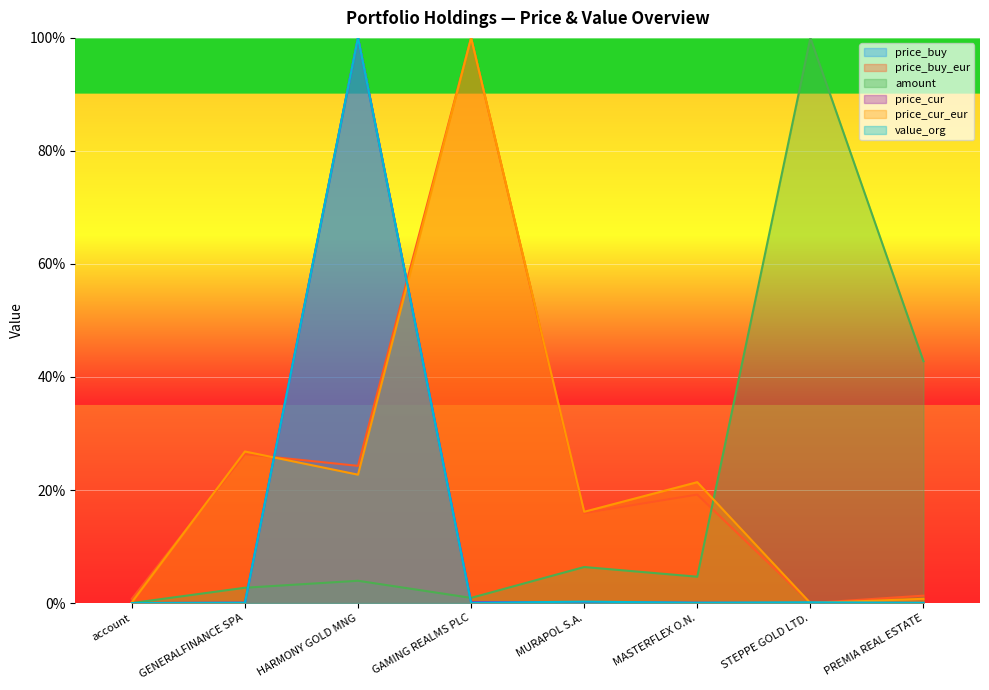

At which category does price_buy reach its first local valley?

STEPPE GOLD LTD.